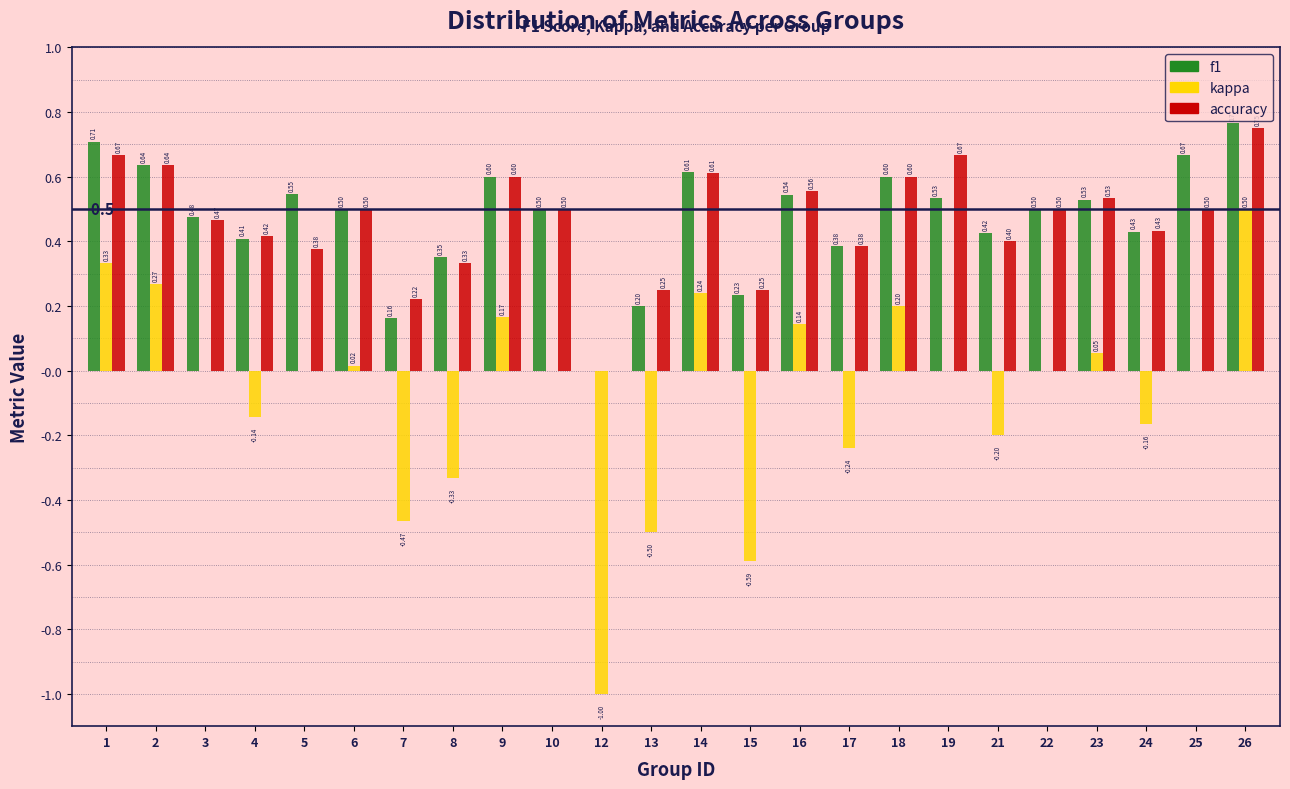

What is the sum of all accuracy values?

11.2